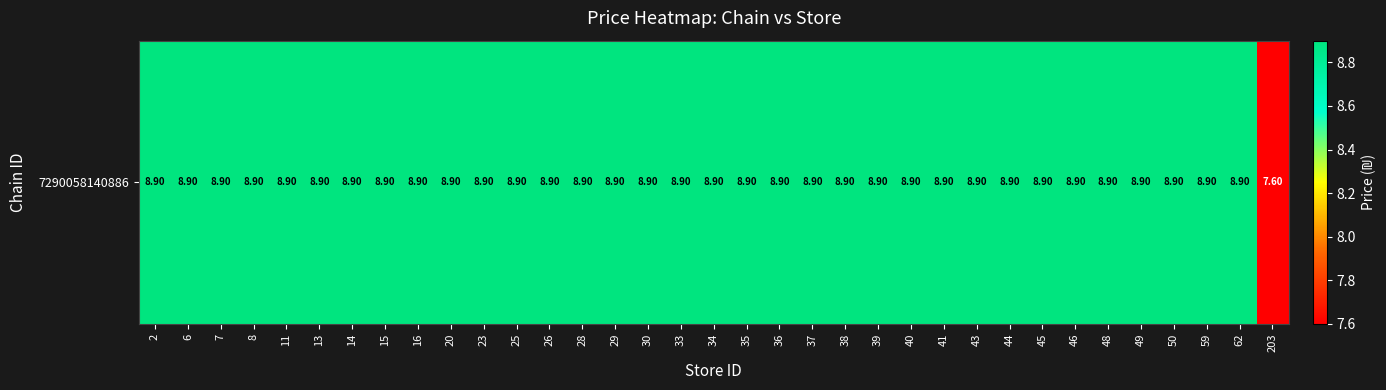

List the labels in order of value, largest first.

2, 6, 7, 8, 11, 13, 14, 15, 16, 20, 23, 25, 26, 28, 29, 30, 33, 34, 35, 36, 37, 38, 39, 40, 41, 43, 44, 45, 46, 48, 49, 50, 59, 62, 203